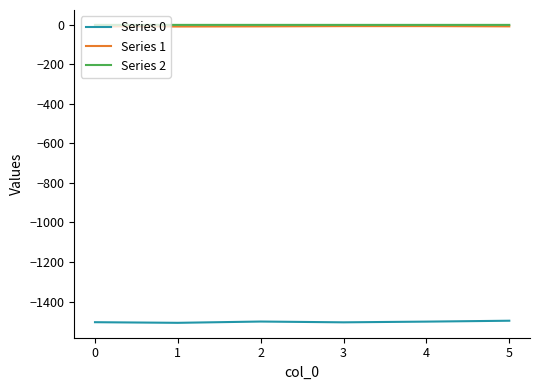

How many lines are shown in the chart?

3